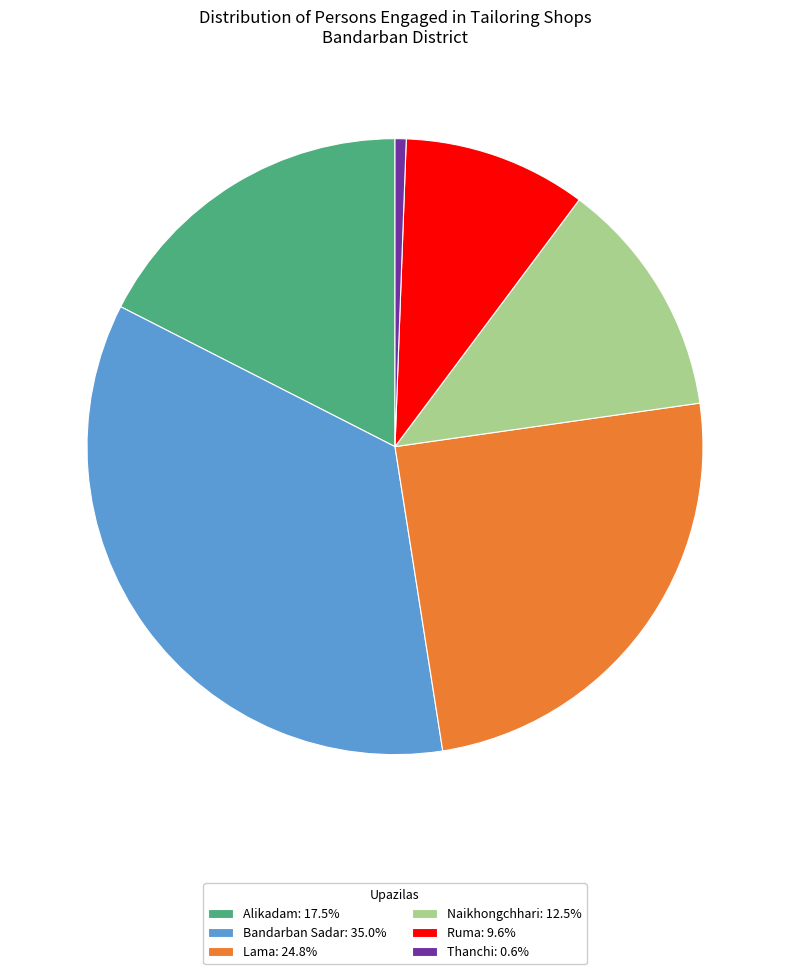

What is the ratio of the value at Ruma: 9.6% to the value at Lama: 24.8%?

0.4